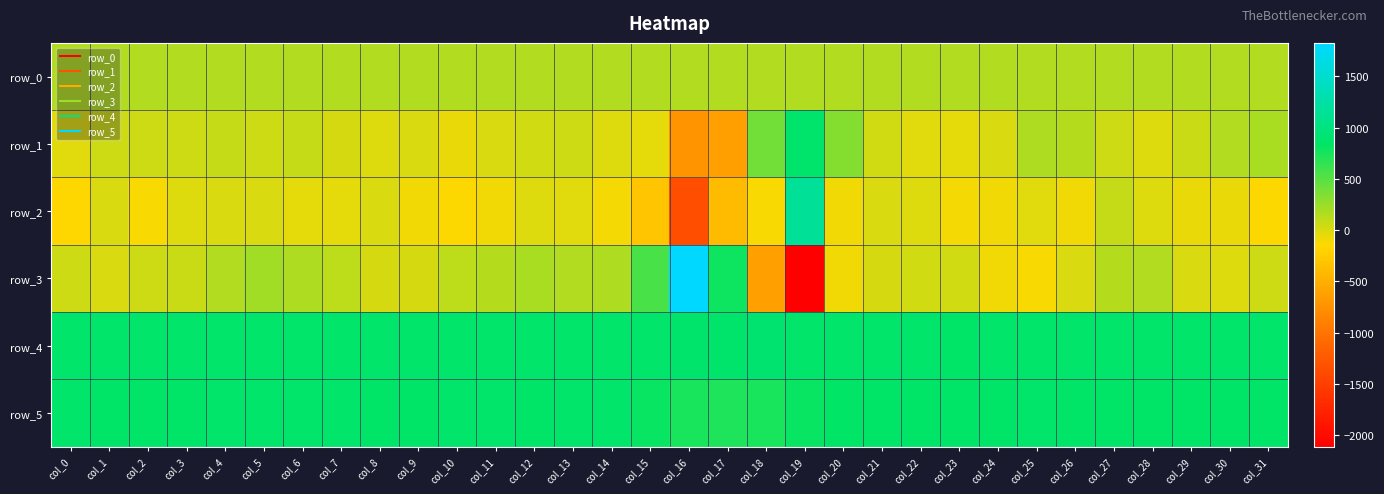

Reading right to left, extract all data points from this chart.

row_0: col_31=157.6	col_30=157.6	col_29=157.5	col_28=157.5	col_27=157.4	col_26=157.4	col_25=157.4	col_24=157.4	col_23=157.2	col_22=157.2	col_21=157.1	col_20=157.1	col_19=157.0	col_18=157.0	col_17=157.0	col_16=157.0	col_15=156.9	col_14=156.8	col_13=156.8	col_12=156.8	col_11=156.7	col_10=156.6	col_9=156.6	col_8=156.6	col_7=156.5	col_6=156.4	col_5=156.4	col_4=156.4	col_3=156.3	col_2=156.3	col_1=156.3	col_0=156.3
row_1: col_31=186.0	col_30=153.0	col_29=64.0	col_28=-18.0	col_27=49.0	col_26=142.0	col_25=168.0	col_24=-1.0	col_23=-47.0	col_22=-28.0	col_21=34.0	col_20=323.0	col_19=887.0	col_18=402.0	col_17=-624.0	col_16=-741.0	col_15=-38.0	col_14=-19.0	col_13=48.0	col_12=30.0	col_11=-4.0	col_10=-57.0	col_9=-5.0	col_8=-19.0	col_7=10.0	col_6=78.0	col_5=51.0	col_4=75.0	col_3=51.0	col_2=56.0	col_1=49.0	col_0=-29.0
row_2: col_31=-132.0	col_30=-59.0	col_29=-67.0	col_28=-14.0	col_27=75.0	col_26=-93.0	col_25=-24.0	col_24=-86.0	col_23=-112.0	col_22=-7.0	col_21=5.0	col_20=-94.0	col_19=1161.0	col_18=-117.0	col_17=-401.0	col_16=-1354.0	col_15=-307.0	col_14=-110.0	col_13=-36.0	col_12=-13.0	col_11=-89.0	col_10=-138.0	col_9=-88.0	col_8=1.0	col_7=-44.0	col_6=-39.0	col_5=1.0	col_4=1.0	col_3=-7.0	col_2=-119.0	col_1=3.0	col_0=-156.0
row_3: col_31=42.0	col_30=-9.0	col_29=0.0	col_28=160.0	col_27=138.0	col_26=-1.0	col_25=-124.0	col_24=-97.0	col_23=33.0	col_22=36.0	col_21=12.0	col_20=-92.0	col_19=-2114.0	col_18=-626.0	col_17=780.0	col_16=1826.0	col_15=557.0	col_14=177.0	col_13=149.0	col_12=188.0	col_11=143.0	col_10=113.0	col_9=13.0	col_8=25.0	col_7=107.0	col_6=165.0	col_5=223.0	col_4=161.0	col_3=70.0	col_2=41.0	col_1=-3.0	col_0=44.0
row_4: col_31=860.0	col_30=867.0	col_29=860.0	col_28=866.0	col_27=863.0	col_26=867.0	col_25=860.0	col_24=866.0	col_23=856.0	col_22=864.0	col_21=866.0	col_20=861.0	col_19=870.0	col_18=889.0	col_17=887.0	col_16=873.0	col_15=868.0	col_14=863.0	col_13=868.0	col_12=868.0	col_11=868.0	col_10=869.0	col_9=864.0	col_8=865.0	col_7=866.0	col_6=865.0	col_5=859.0	col_4=860.0	col_3=866.0	col_2=868.0	col_1=859.0	col_0=871.0
row_5: col_31=844.0	col_30=853.0	col_29=851.0	col_28=850.0	col_27=853.0	col_26=851.0	col_25=857.0	col_24=853.0	col_23=849.0	col_22=849.0	col_21=847.0	col_20=840.0	col_19=804.0	col_18=741.0	col_17=725.0	col_16=739.0	col_15=801.0	col_14=860.0	col_13=862.0	col_12=856.0	col_11=857.0	col_10=861.0	col_9=856.0	col_8=854.0	col_7=858.0	col_6=858.0	col_5=857.0	col_4=857.0	col_3=853.0	col_2=850.0	col_1=855.0	col_0=858.0